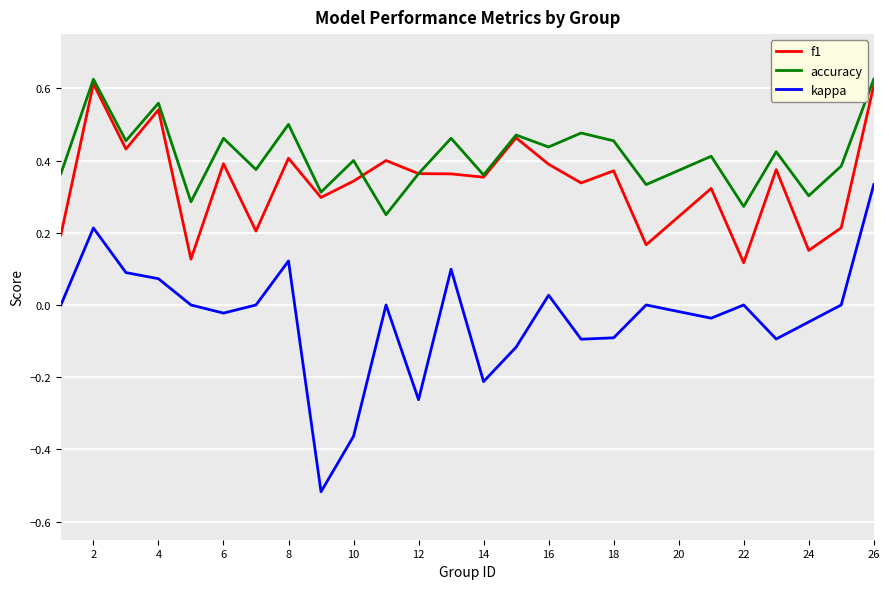

Which series has the largest total across all categories?

accuracy